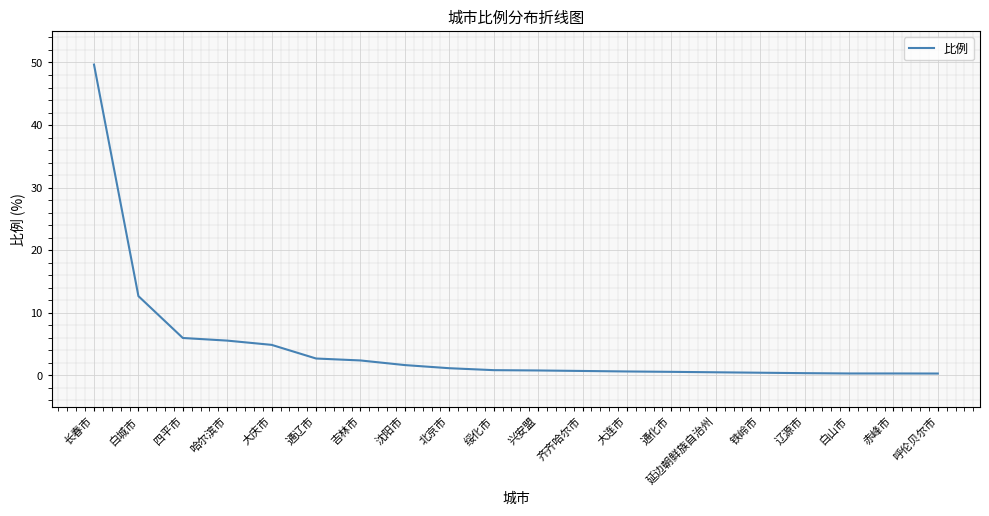

Does the chart have visible grid lines?

Yes